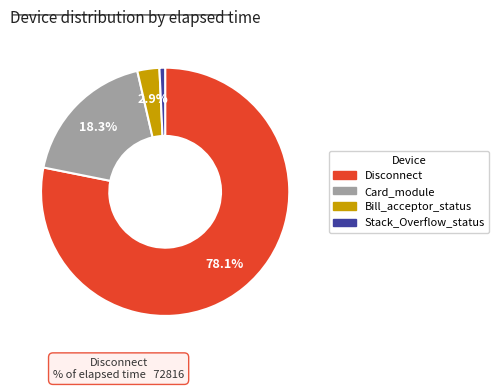

Is there any slice that represents more than half of the pie?

Yes